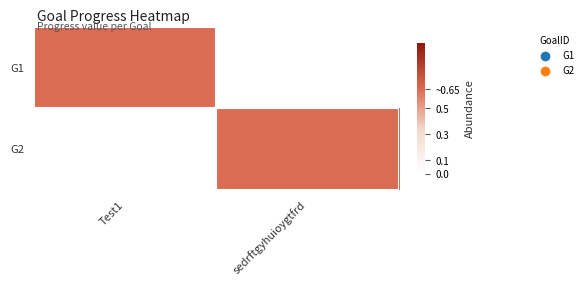

Reading left to right, extract all data points from this chart.

G1: Test1=0.6	sedrftgyhuioygtfrd=0.0
G2: Test1=0.0	sedrftgyhuioygtfrd=0.6